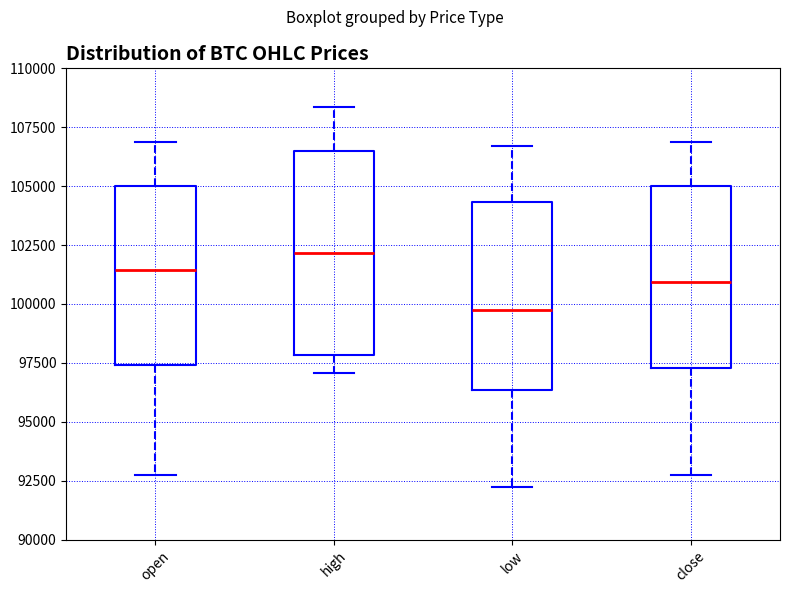

Reading left to right, read every box against the y-axis: the position of its median line, the range the box covers, and the ends of its whiskers. The values are not printed on the chart, so give them approximately, as read against the axis.

open: median 101500, box 97500 to 105000, whiskers 92500 to 107000
high: median 102000, box 98000 to 106500, whiskers 97000 to 108500
low: median 100000, box 96500 to 104500, whiskers 92000 to 106500
close: median 101000, box 97500 to 105000, whiskers 92500 to 107000